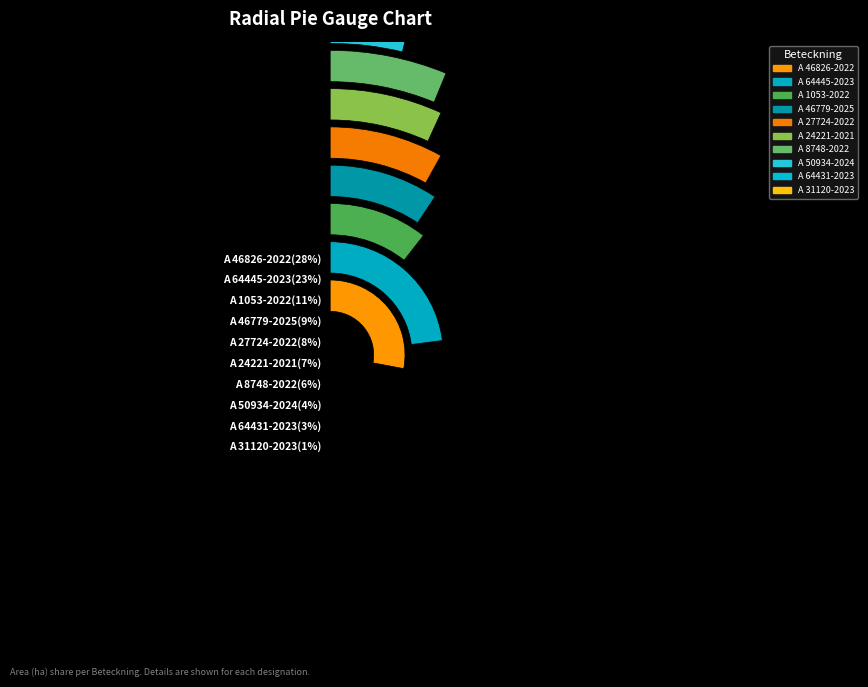

Is it true that A 24221-2021 is 22% of the pie?

False